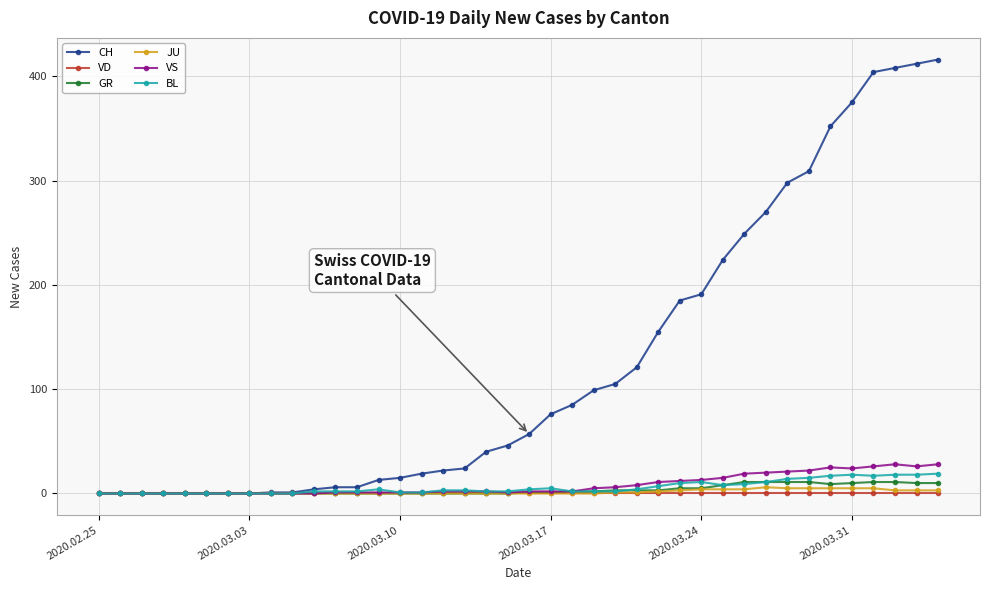

Which series has the widest spread of values?

CH